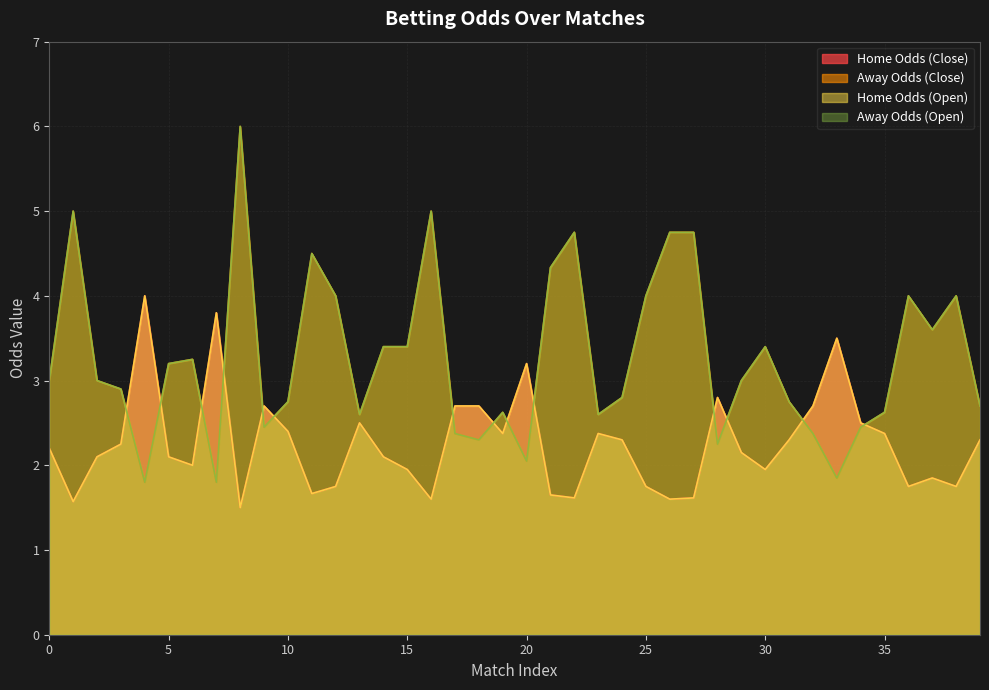

In oddA_op, how many points are higher than both neighbors (excluding endpoints)?

10